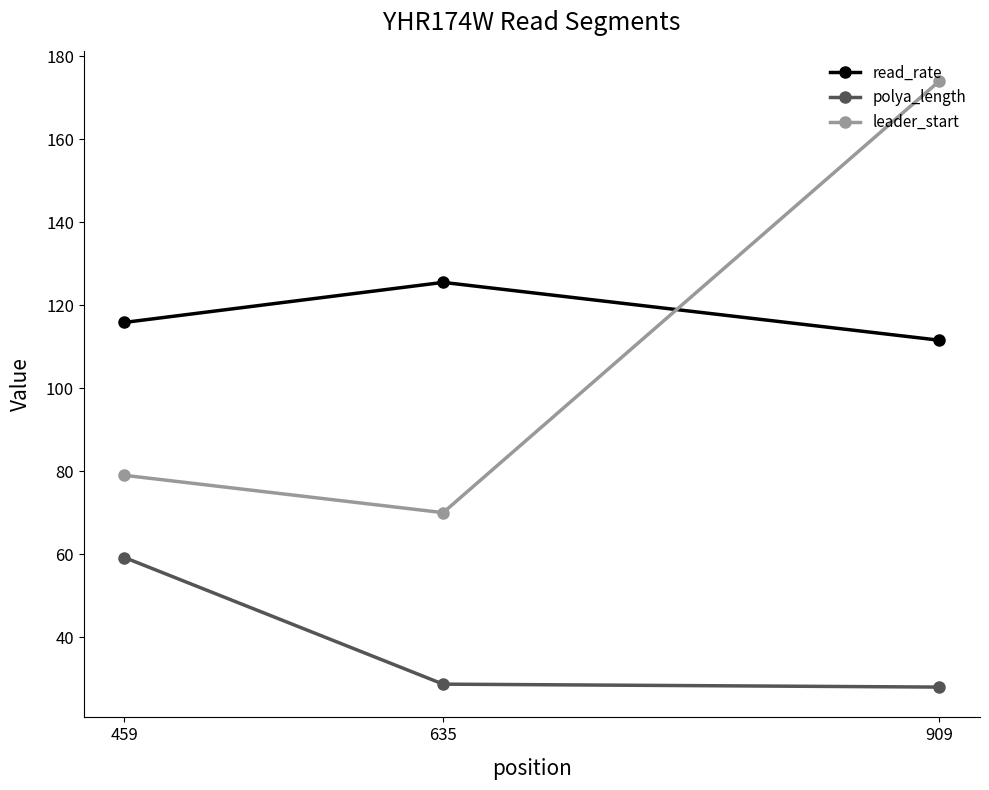

Which series has the largest total across all categories?

read_rate